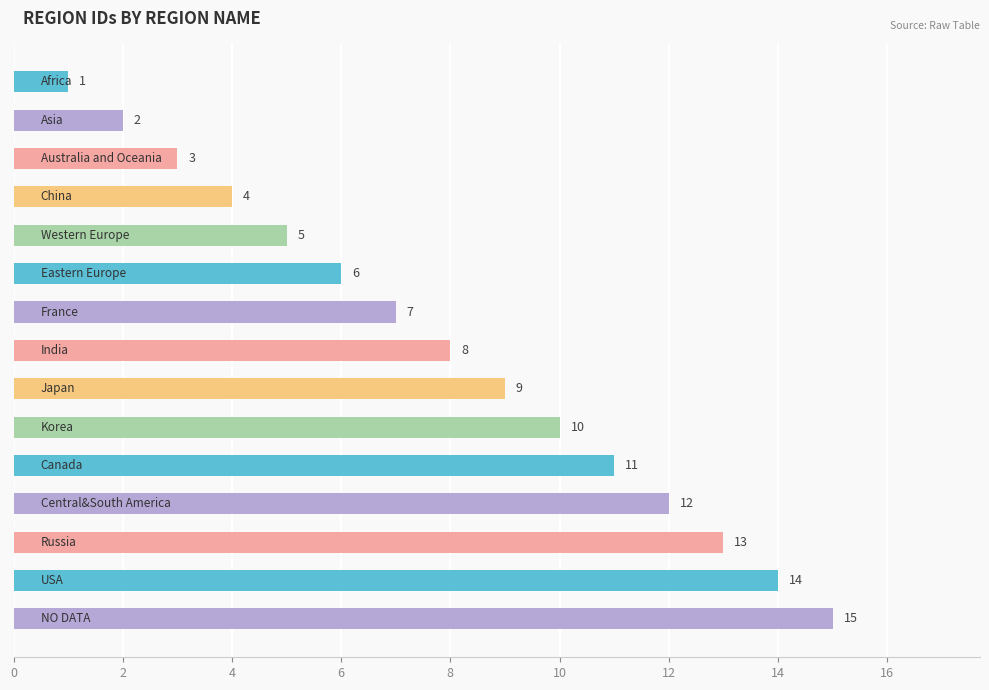

What is the greatest value displayed?

15